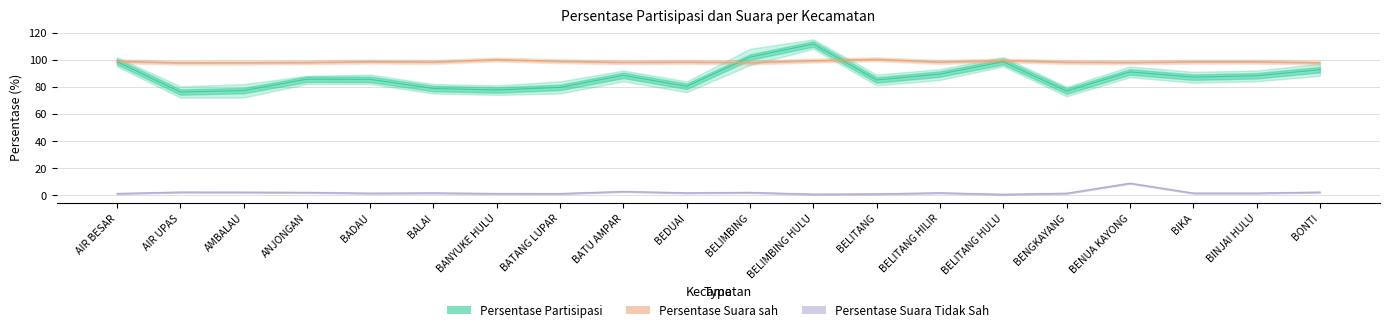

What is the spread (max minus min) of values at BALAI?

96.7